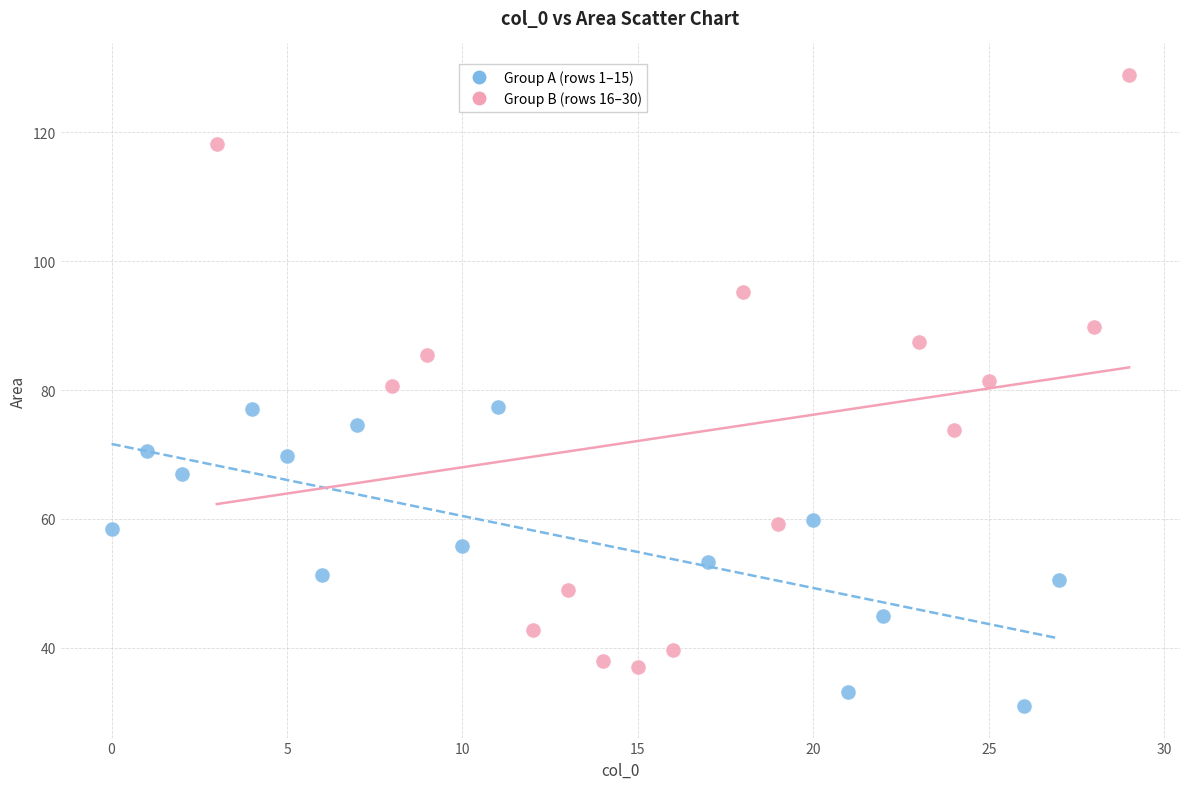

Which series reaches the minimum Y coordinate?

Group A (rows 1–15)